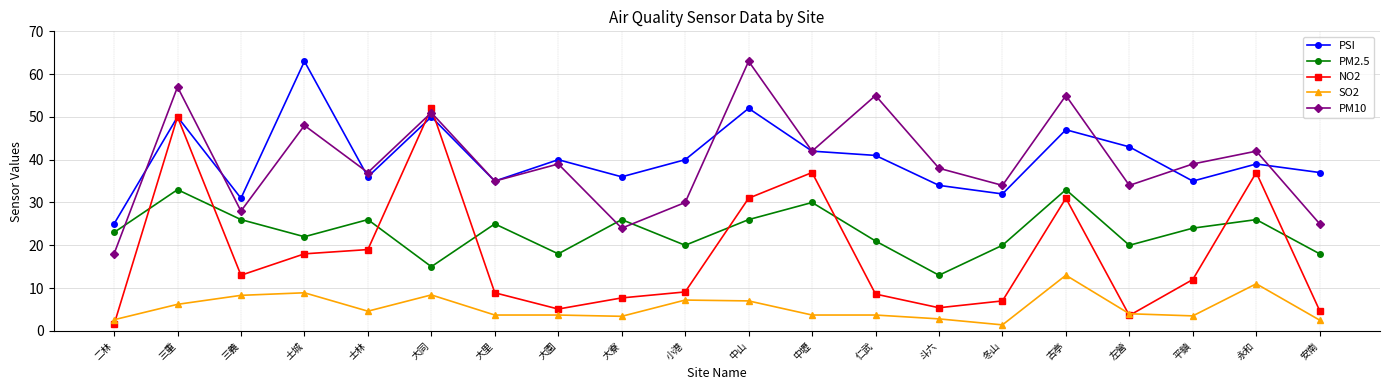

True or false: PM2.5 and SO2 cross at least once.

False